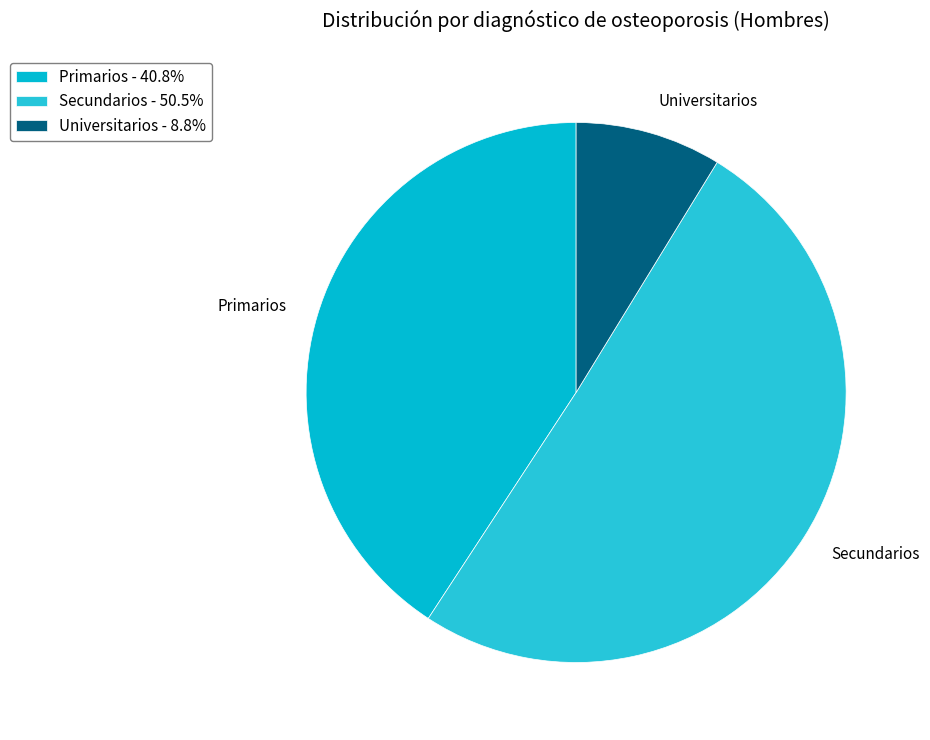

Is there any slice that represents more than half of the pie?

Yes